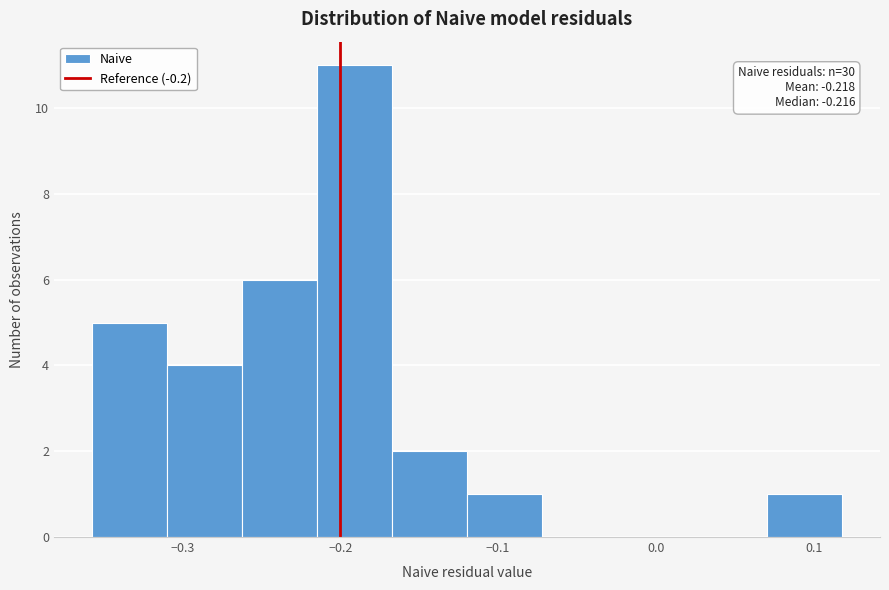

Which range on the x-axis has the tallest bar?

-0.21 to -0.17